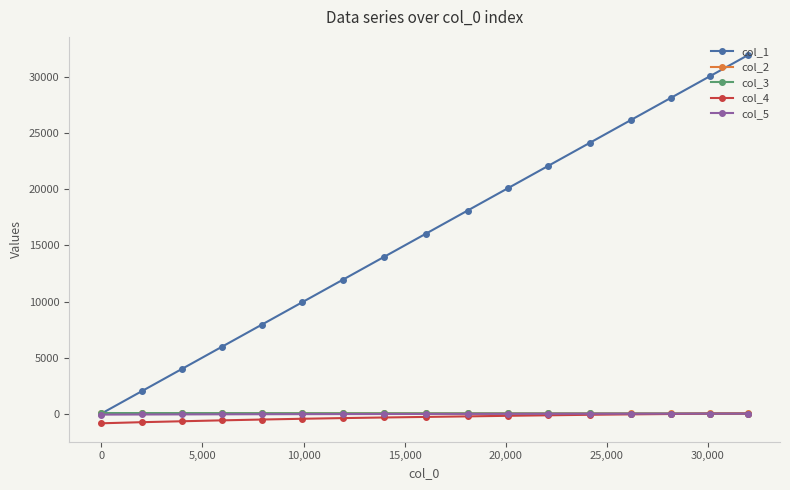

Which series has the largest total across all categories?

col_1